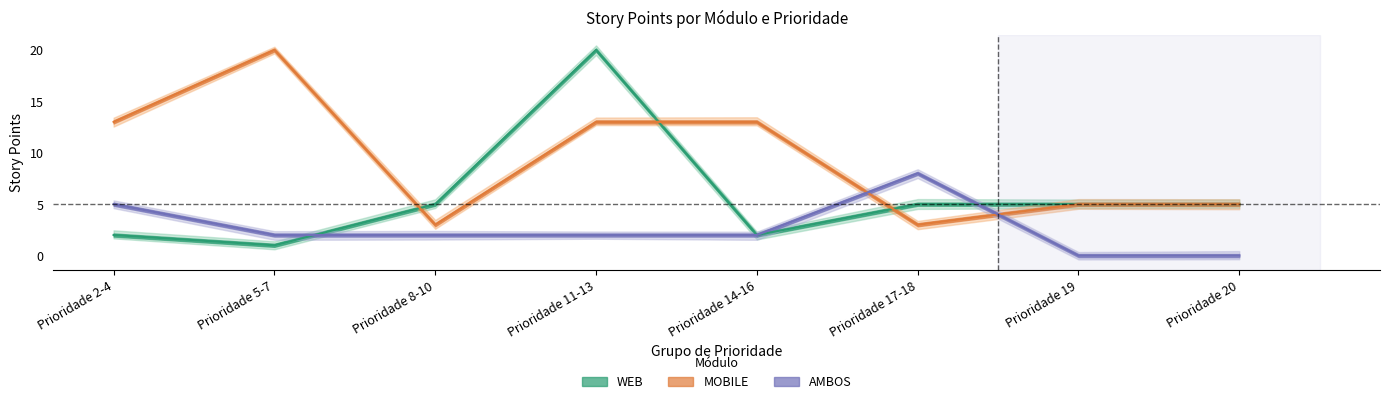

How many values in AMBOS are above zero?

6